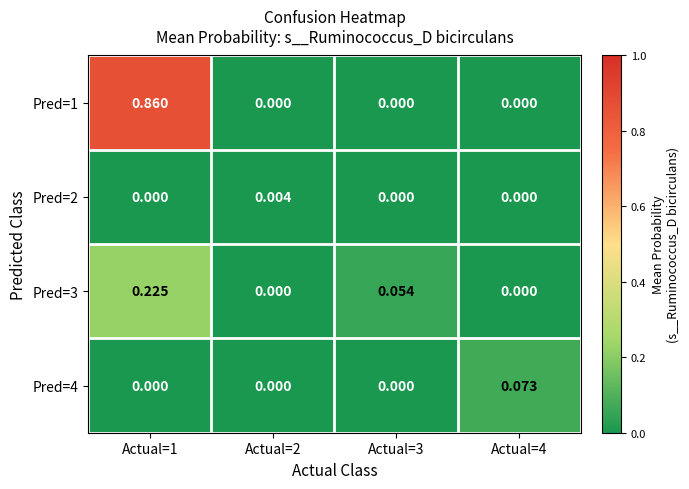

Count the number of data series in this chart.

4